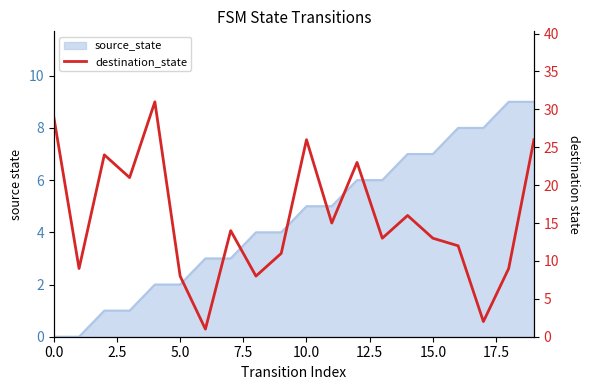

Does the chart have visible grid lines?

No